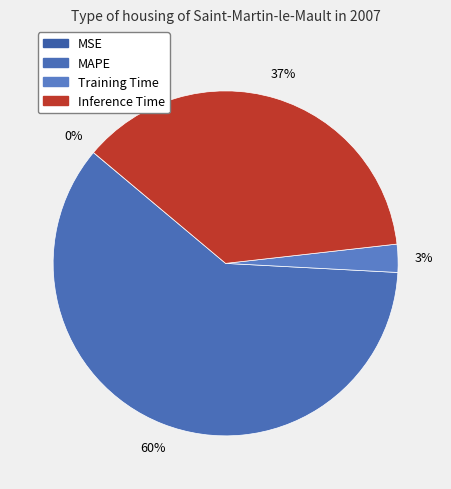

How many segments does this pie chart have?

4